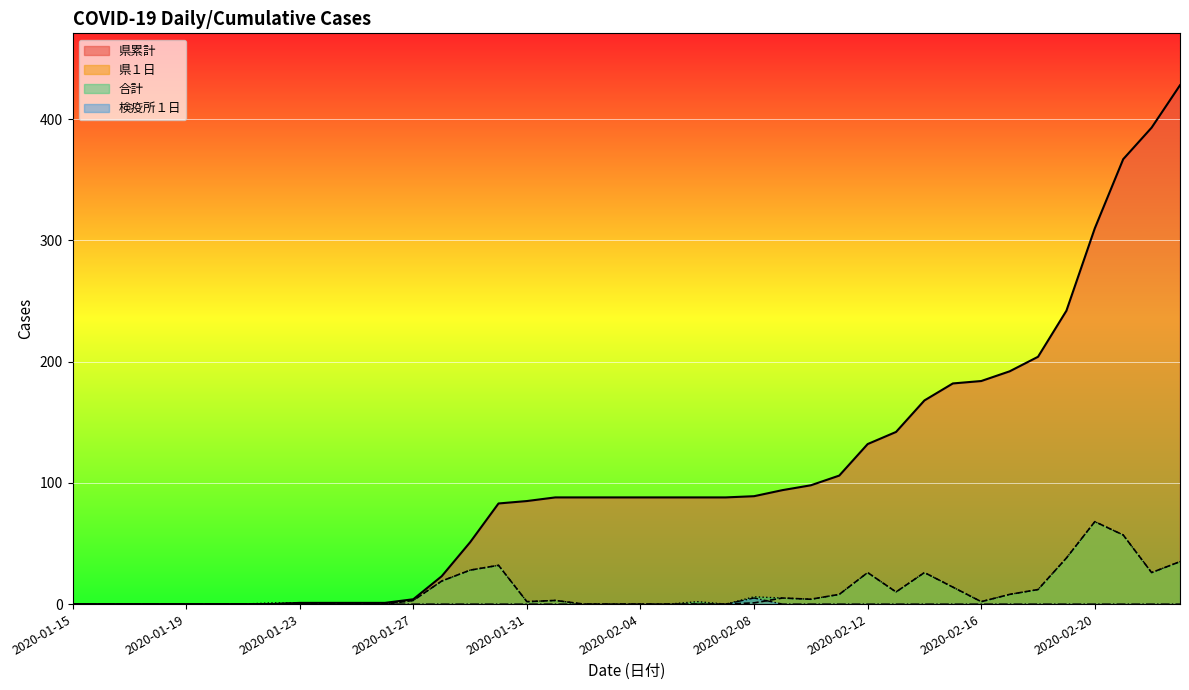

Reading right to left, transcribe all the data shown in this chart.

県累計: 2020-02-23=428	2020-02-22=393	2020-02-21=367	2020-02-20=310	2020-02-19=242	2020-02-18=204	2020-02-17=192	2020-02-16=184	2020-02-15=182	2020-02-14=168	2020-02-13=142	2020-02-12=132	2020-02-11=106	2020-02-10=98	2020-02-09=94	2020-02-08=89	2020-02-07=88	2020-02-06=88	2020-02-05=88	2020-02-04=88	2020-02-03=88	2020-02-02=88	2020-02-01=88	2020-01-31=85	2020-01-30=83	2020-01-29=51	2020-01-28=23	2020-01-27=4	2020-01-26=1	2020-01-25=1	2020-01-24=1	2020-01-23=1	2020-01-22=0	2020-01-21=0	2020-01-20=0	2020-01-19=0	2020-01-18=0	2020-01-17=0	2020-01-16=0	2020-01-15=0
県１日: 2020-02-23=35	2020-02-22=26	2020-02-21=57	2020-02-20=68	2020-02-19=38	2020-02-18=12	2020-02-17=8	2020-02-16=2	2020-02-15=14	2020-02-14=26	2020-02-13=10	2020-02-12=26	2020-02-11=8	2020-02-10=4	2020-02-09=5	2020-02-08=1	2020-02-07=0	2020-02-06=0	2020-02-05=0	2020-02-04=0	2020-02-03=0	2020-02-02=0	2020-02-01=3	2020-01-31=2	2020-01-30=32	2020-01-29=28	2020-01-28=19	2020-01-27=3	2020-01-26=0	2020-01-25=0	2020-01-24=0	2020-01-23=1	2020-01-22=0	2020-01-21=0	2020-01-20=0	2020-01-19=0	2020-01-18=0	2020-01-17=0	2020-01-16=0	2020-01-15=0
合計: 2020-02-23=35	2020-02-22=26	2020-02-21=57	2020-02-20=68	2020-02-19=38	2020-02-18=12	2020-02-17=8	2020-02-16=2	2020-02-15=14	2020-02-14=26	2020-02-13=10	2020-02-12=26	2020-02-11=8	2020-02-10=4	2020-02-09=5	2020-02-08=6	2020-02-07=0	2020-02-06=2	2020-02-05=0	2020-02-04=0	2020-02-03=0	2020-02-02=0	2020-02-01=3	2020-01-31=2	2020-01-30=32	2020-01-29=28	2020-01-28=19	2020-01-27=3	2020-01-26=0	2020-01-25=0	2020-01-24=0	2020-01-23=1	2020-01-22=1	2020-01-21=0	2020-01-20=0	2020-01-19=0	2020-01-18=0	2020-01-17=0	2020-01-16=0	2020-01-15=0
検疫所１日: 2020-02-23=0	2020-02-22=0	2020-02-21=0	2020-02-20=0	2020-02-19=0	2020-02-18=0	2020-02-17=0	2020-02-16=0	2020-02-15=0	2020-02-14=0	2020-02-13=0	2020-02-12=0	2020-02-11=0	2020-02-10=0	2020-02-09=0	2020-02-08=5	2020-02-07=0	2020-02-06=0	2020-02-05=0	2020-02-04=0	2020-02-03=0	2020-02-02=0	2020-02-01=0	2020-01-31=0	2020-01-30=0	2020-01-29=0	2020-01-28=0	2020-01-27=0	2020-01-26=0	2020-01-25=0	2020-01-24=0	2020-01-23=0	2020-01-22=0	2020-01-21=0	2020-01-20=0	2020-01-19=0	2020-01-18=0	2020-01-17=0	2020-01-16=0	2020-01-15=0